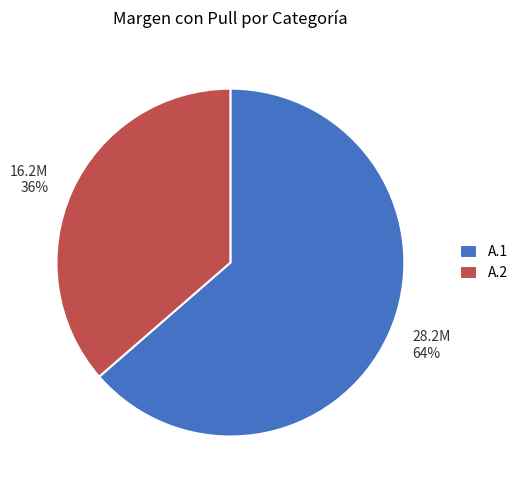

Is the sum of A.1 and A.2 greater than half?

Yes